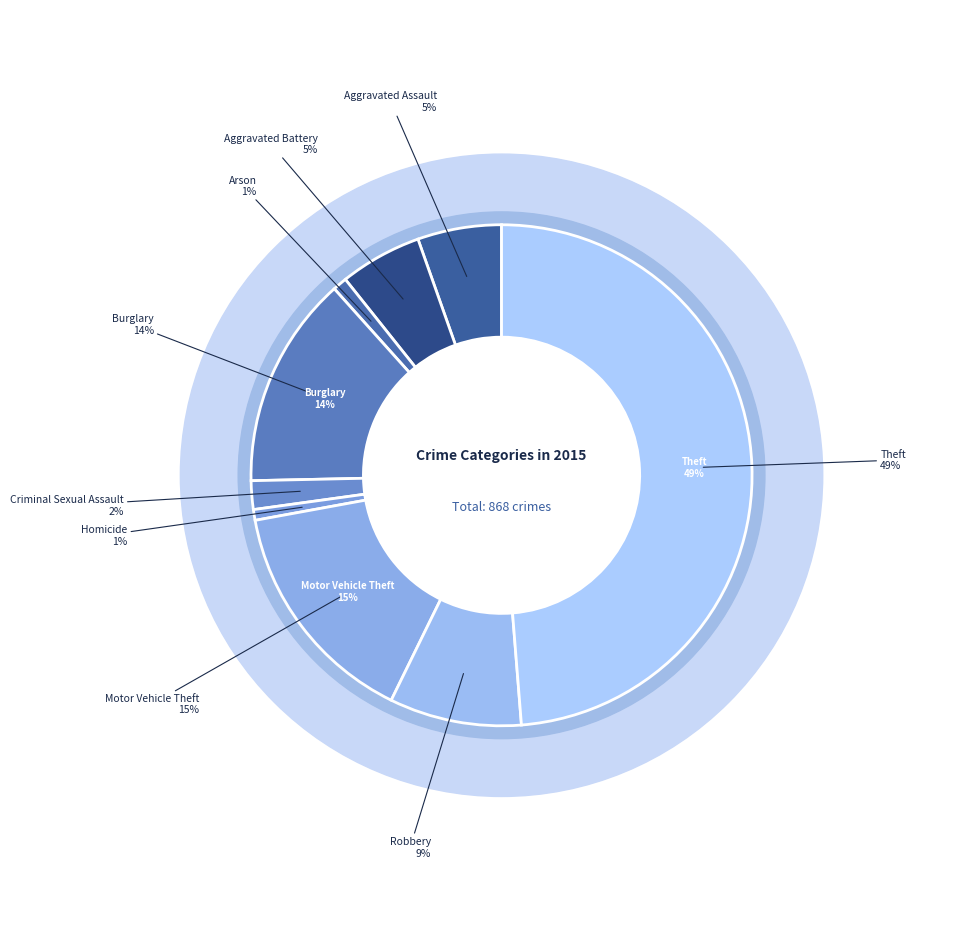

What percentage is NOT represented by Criminal Sexual Assault?

98.2%